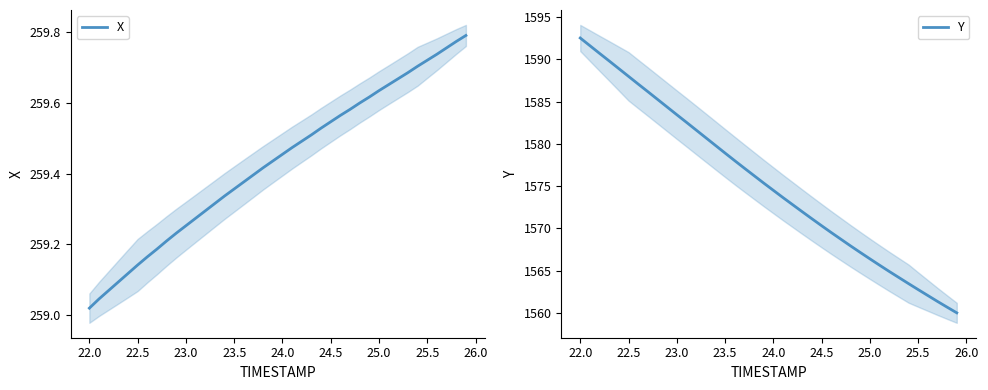

What is the sum of all X values?

10377.2